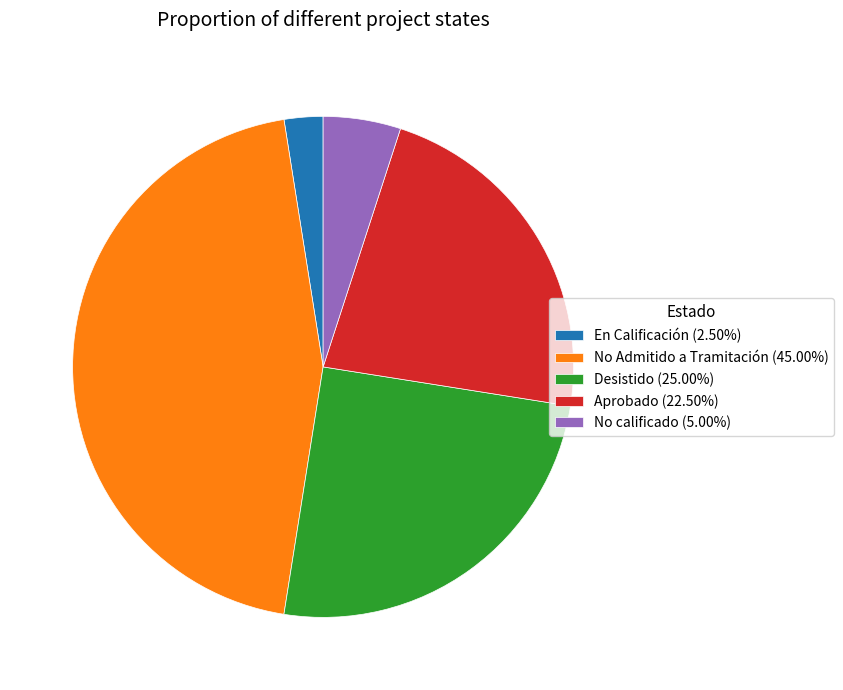

Approximately how many times larger is the value at No Admitido a Tramitación (45.00%) compared to En Calificación (2.50%)?

18.0